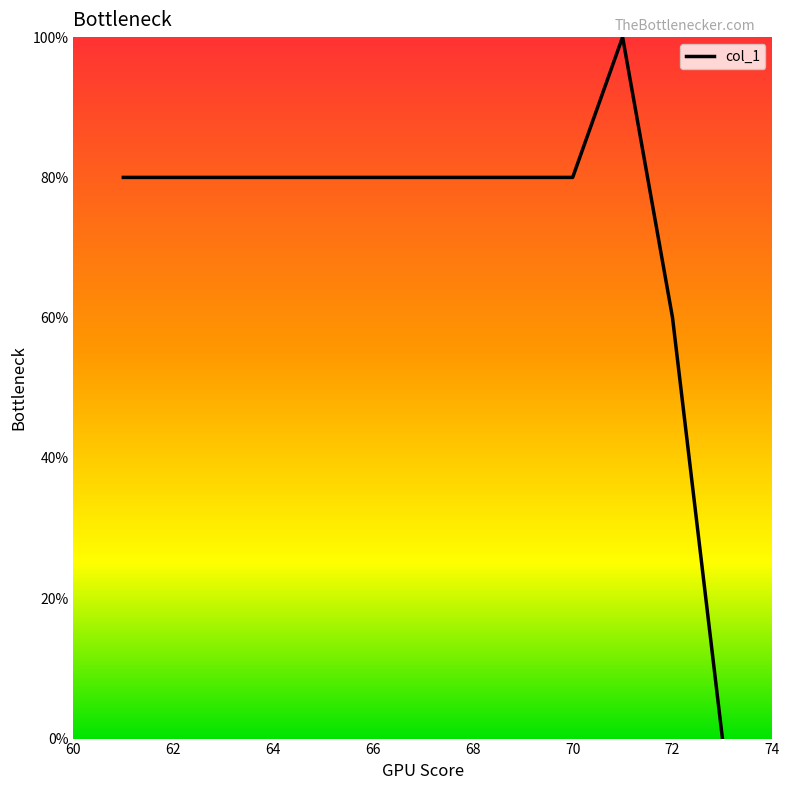

What is the difference between the maximum and minimum values?

100